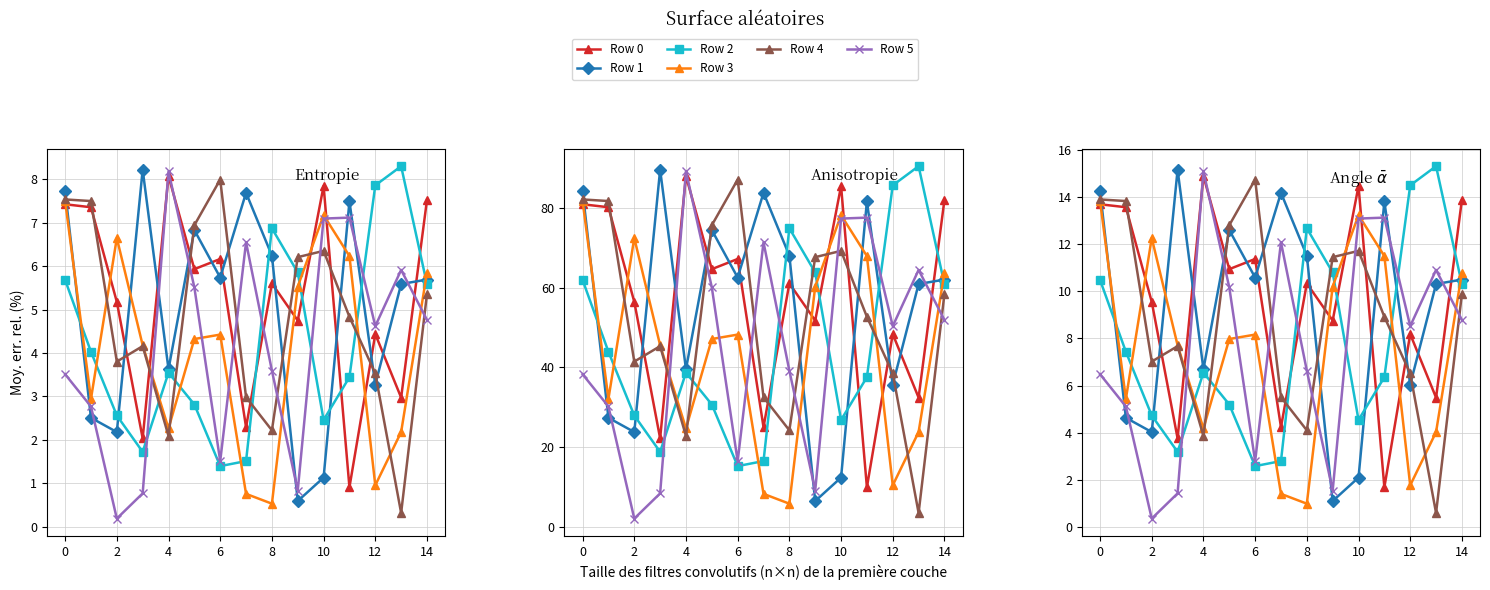

What is the average value of the Row 1 series?

9.2